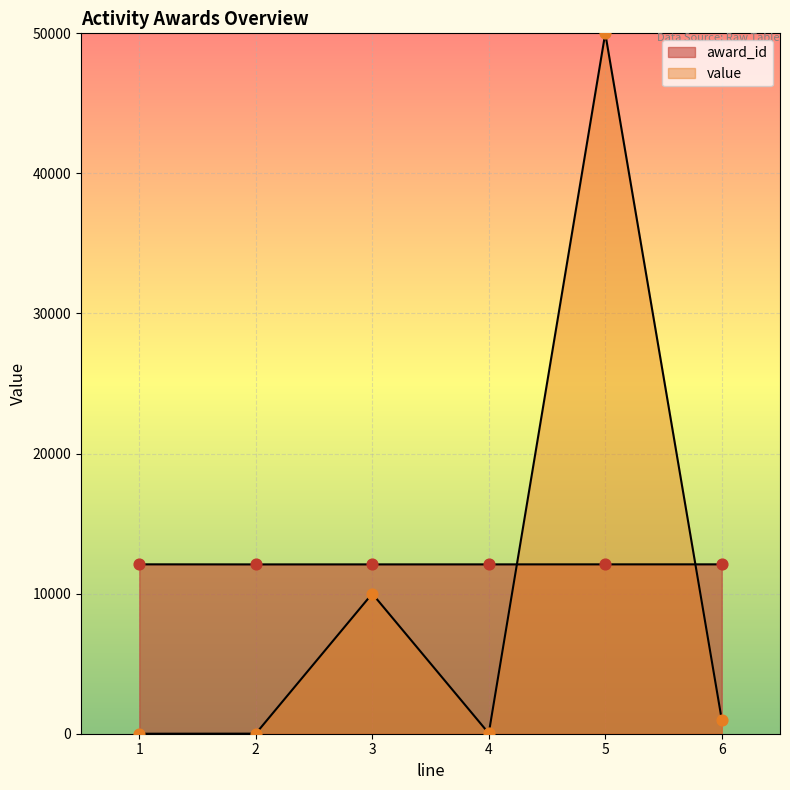

Which series has the largest total across all categories?

award_id